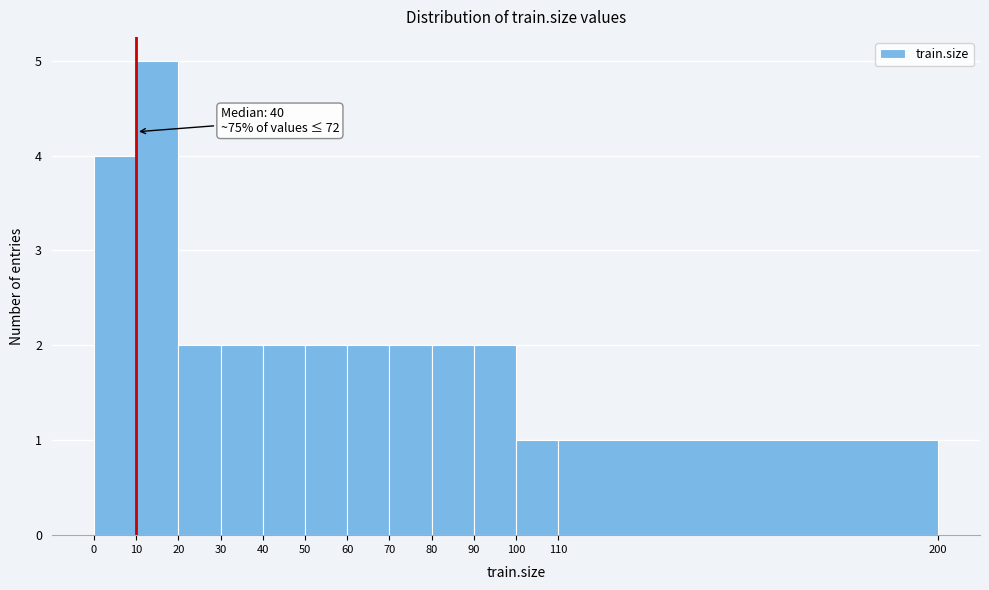

Over which range of the x-axis is the bar tallest?

10 to 20